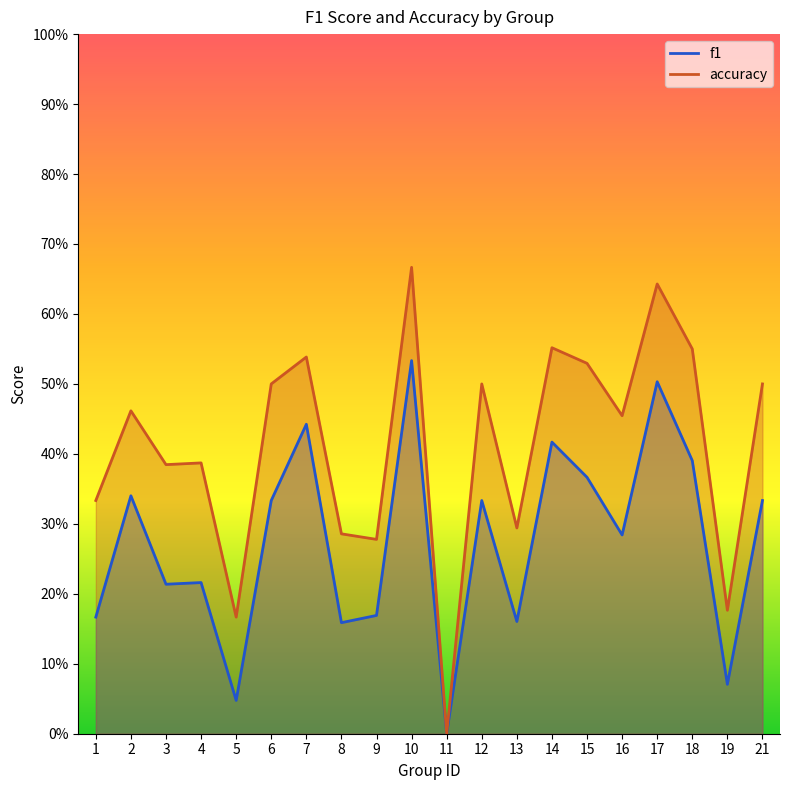

List the series in order of their overall mean, lowest first.

f1, accuracy